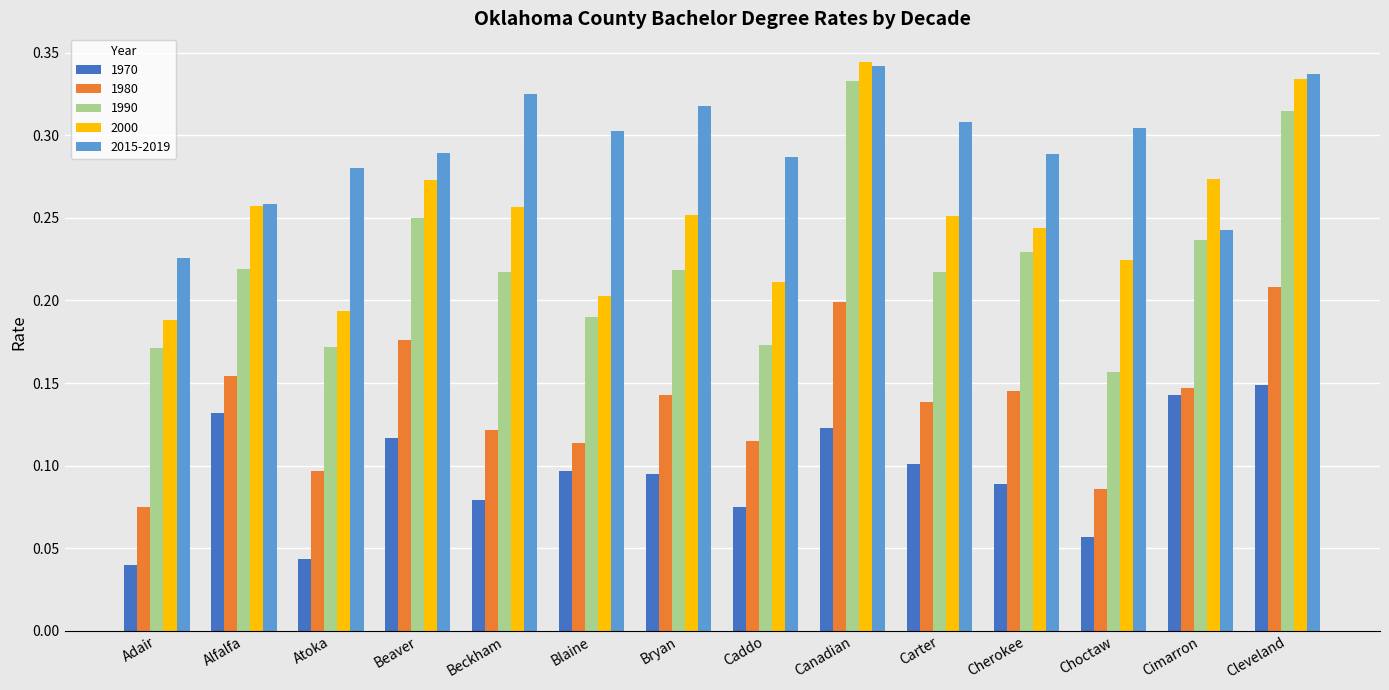

Between Caddo and Cherokee, which series saw the biggest shift?

1990